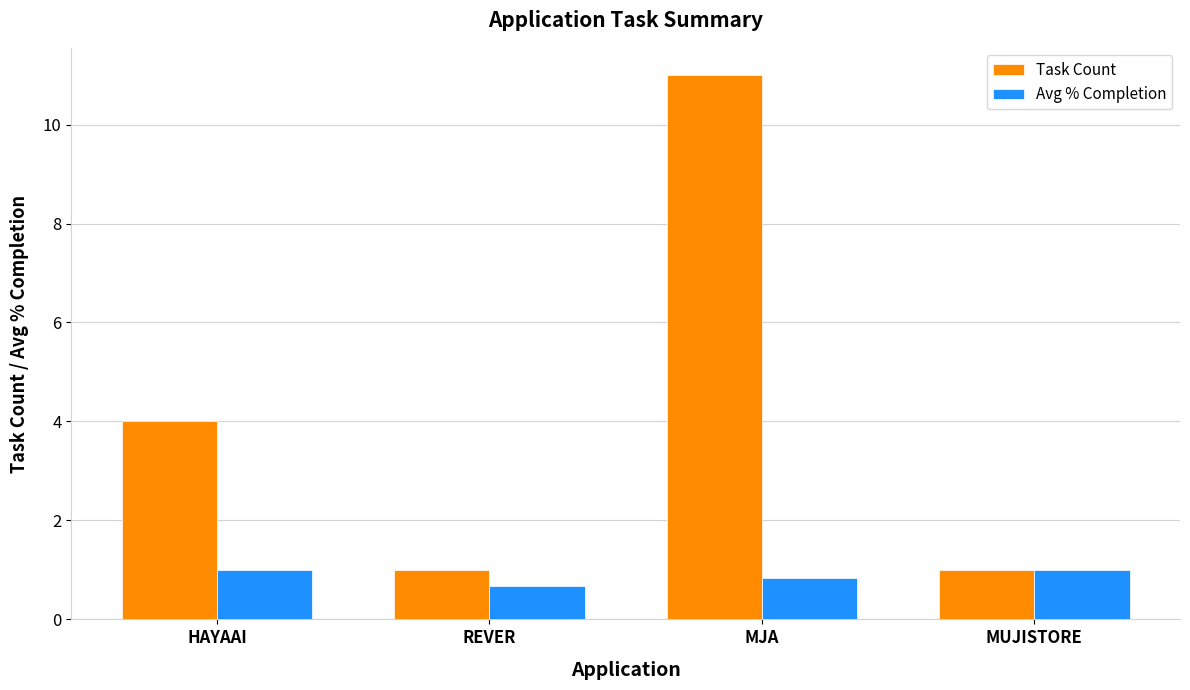

How many bars are there in total?

8